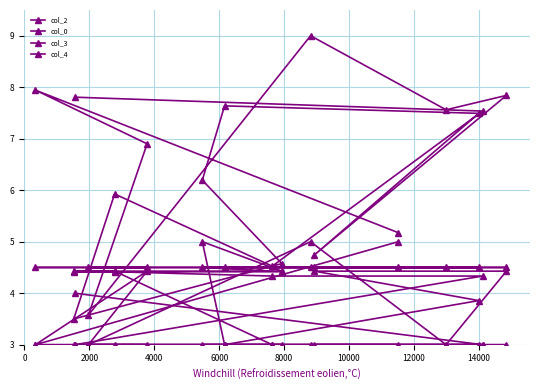

How many values in the col_2 series are below 6?

7